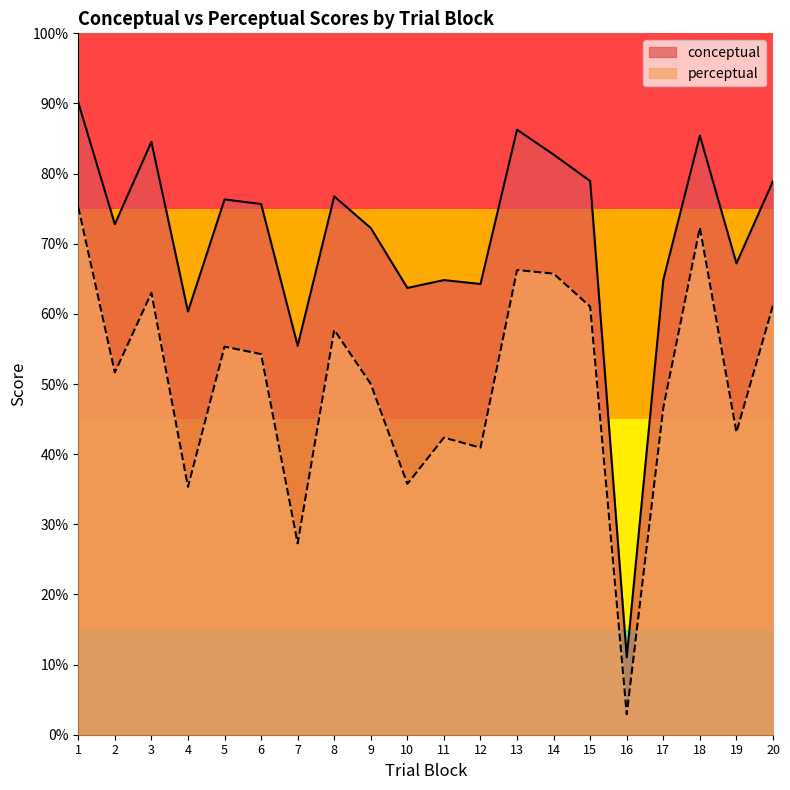

Which series has the widest spread of values?

conceptual